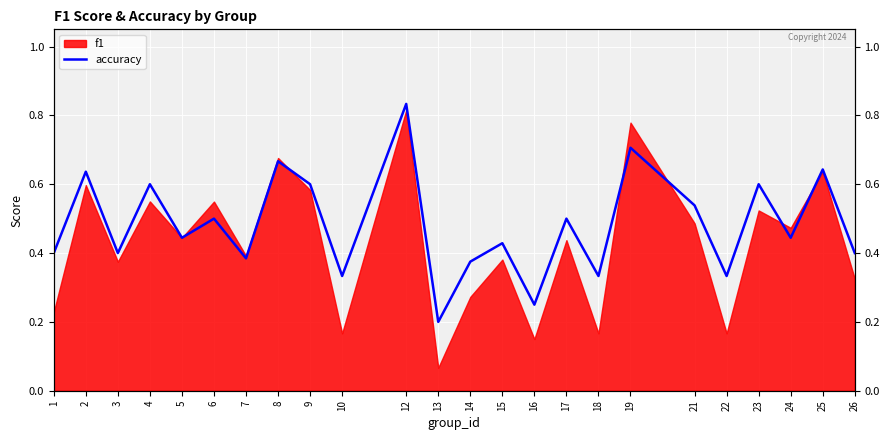

What is the value of the 9th point from the left?

0.6